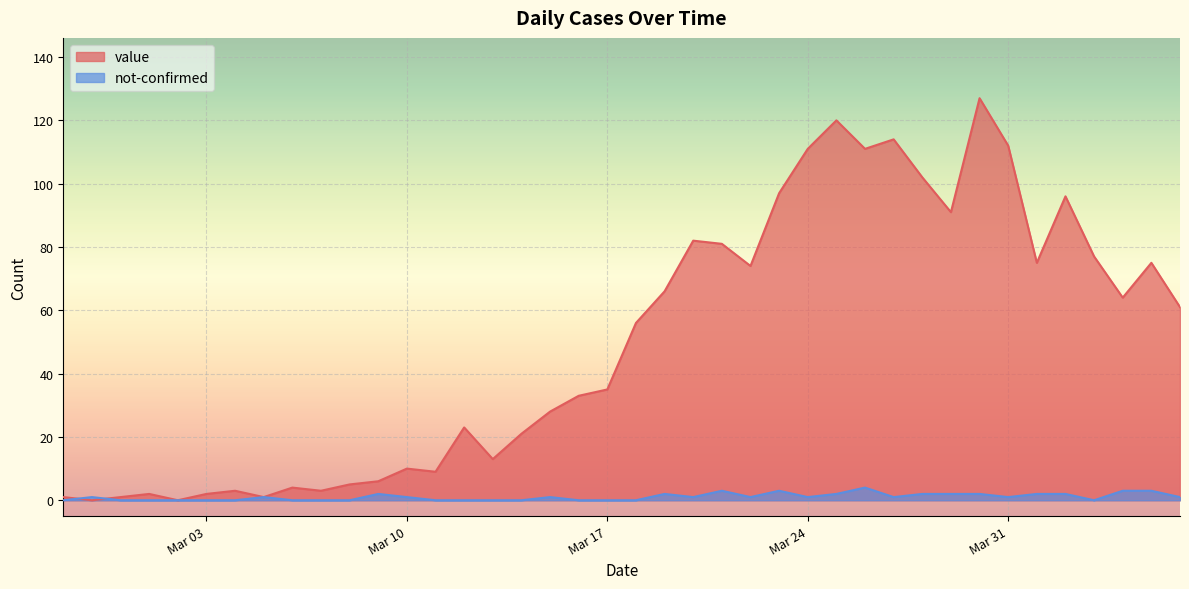

List the series in order of their peak value, lowest first.

not-confirmed, value